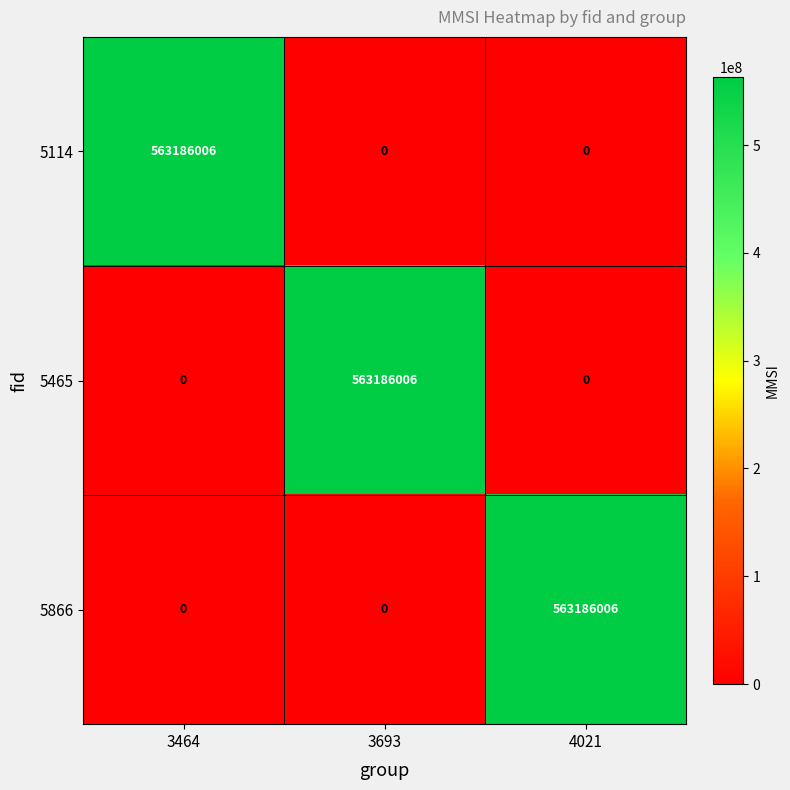

How many 5465 values are between 0 and 563186006?

3